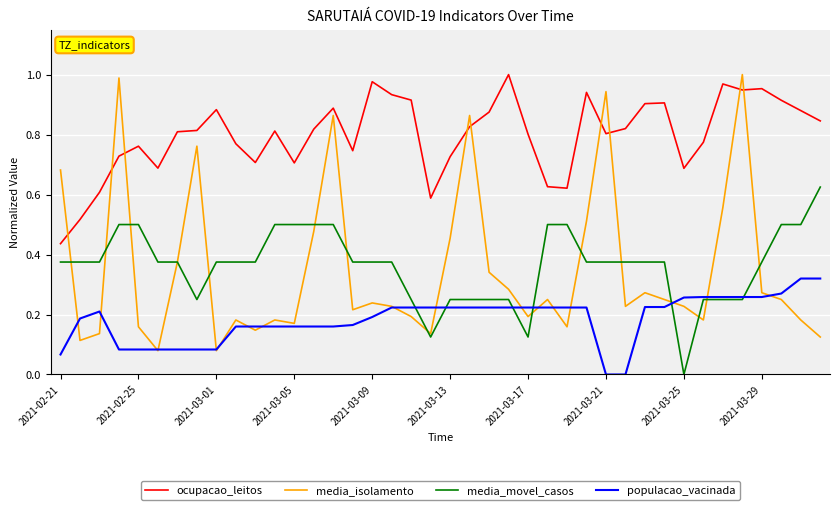

What is the sum of all populacao_vacinada values?

7.4